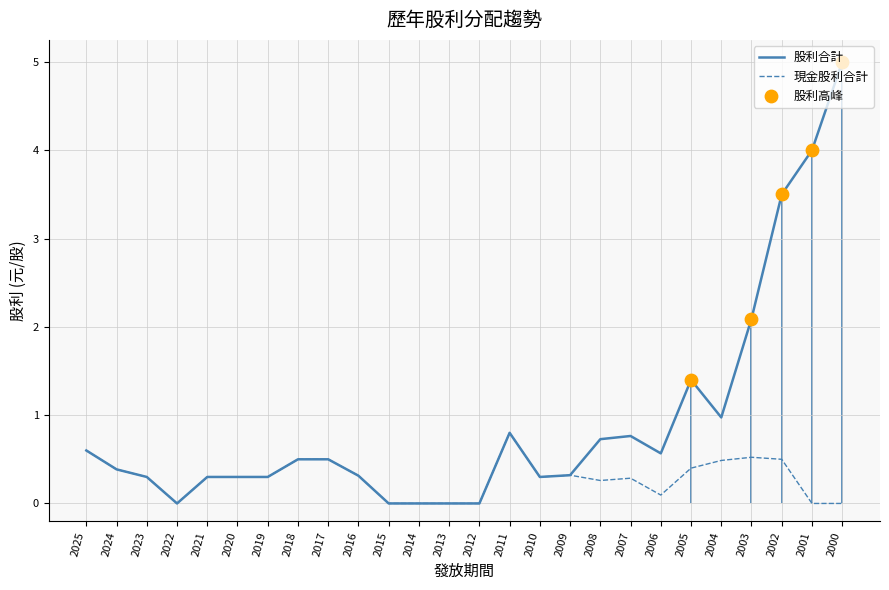

Which series reaches the minimum Y coordinate?

現金股利合計